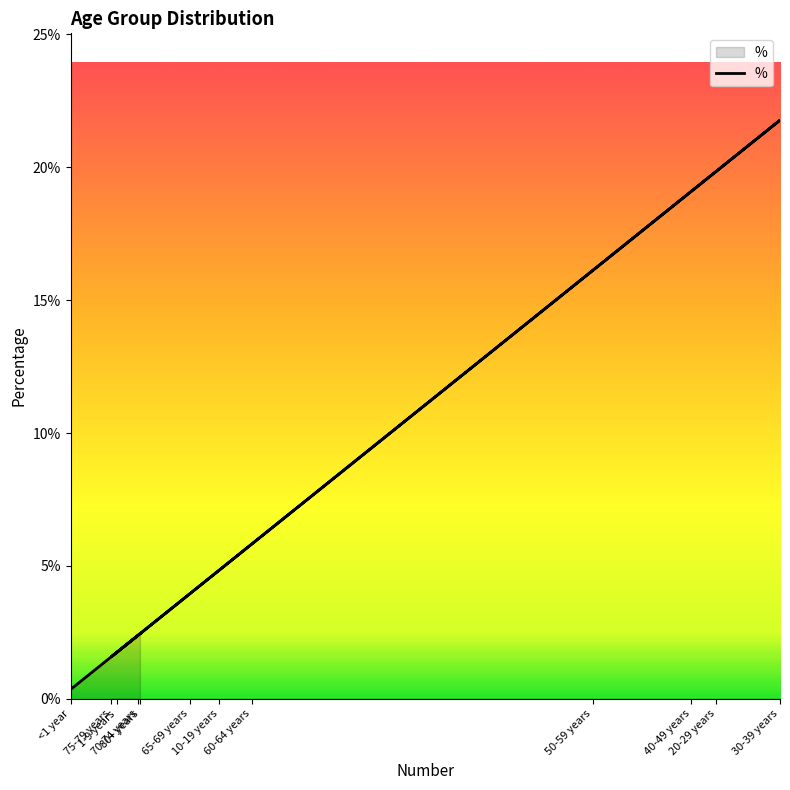

List the labels in order of value, largest first.

30-39 years, 20-29 years, 40-49 years, 50-59 years, 60-64 years, 10-19 years, 65-69 years, 80+ years, 70-74 years, 1-9 years, 75-79 years, <1 year